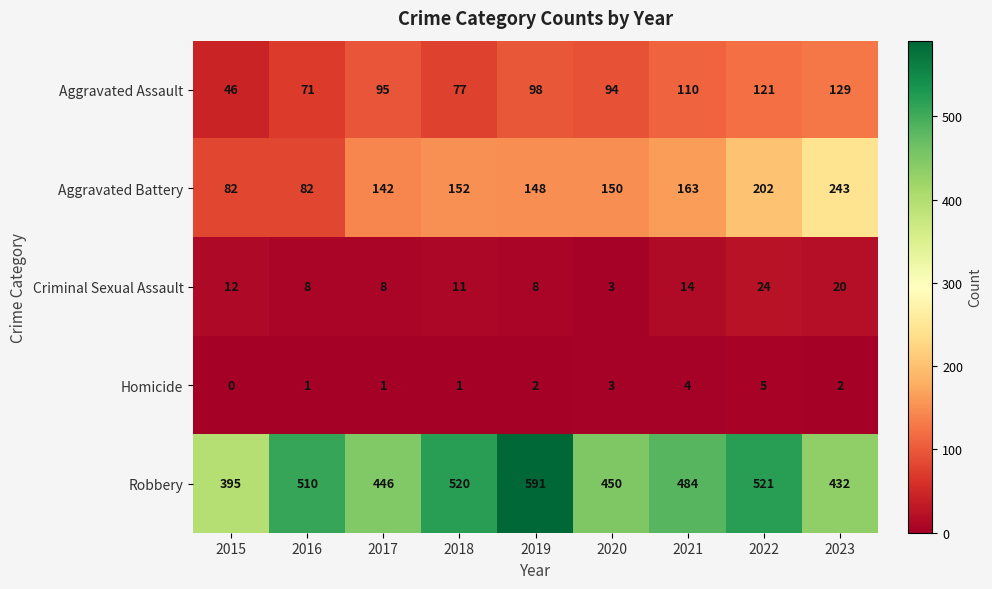

At how many categories does at least one series exceed 561?

1